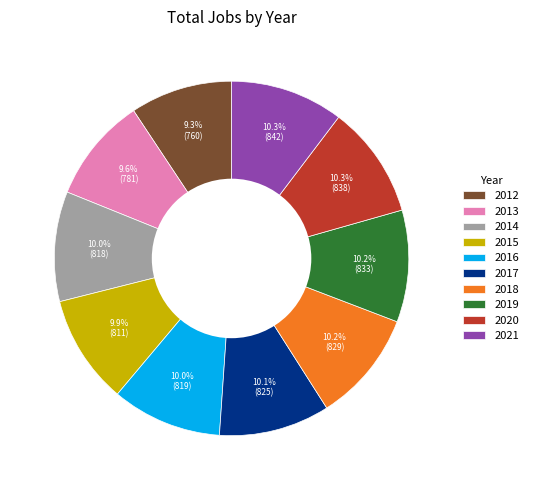

What percentage is the 2015 slice, to the nearest percent?

10%